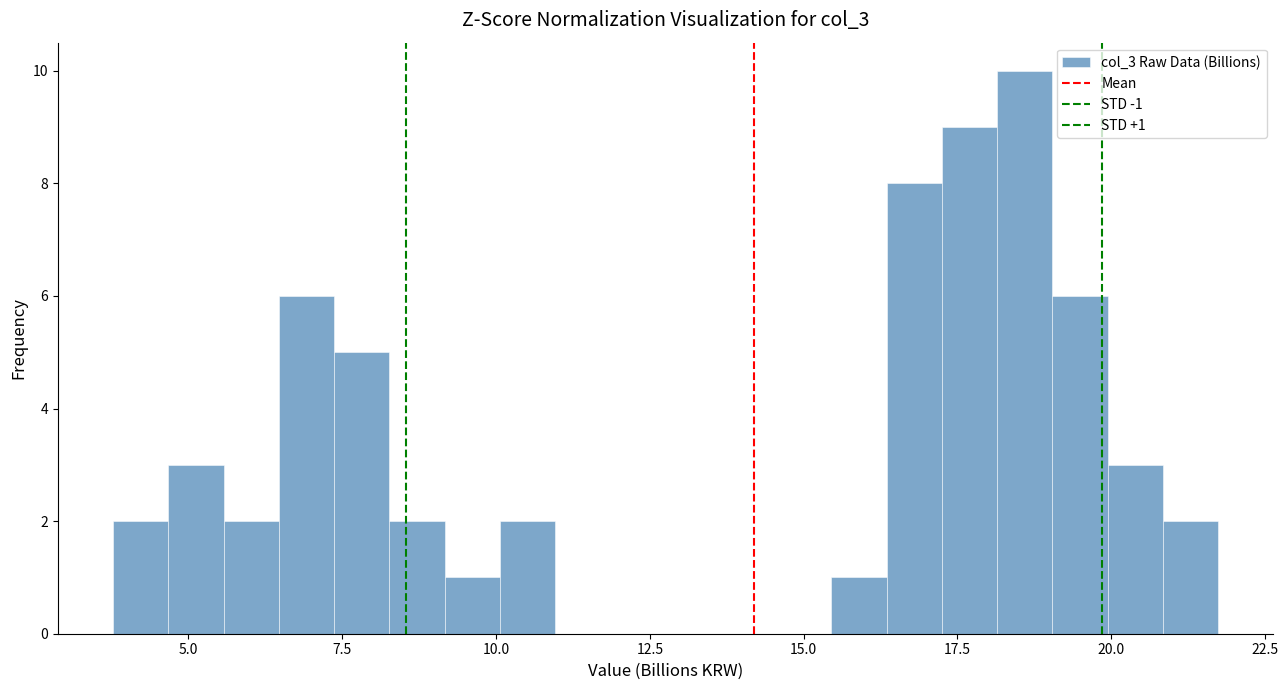

Around what value on the x-axis is the tallest bar? Give the approximate position of its centre, as read against the axis.

18.5